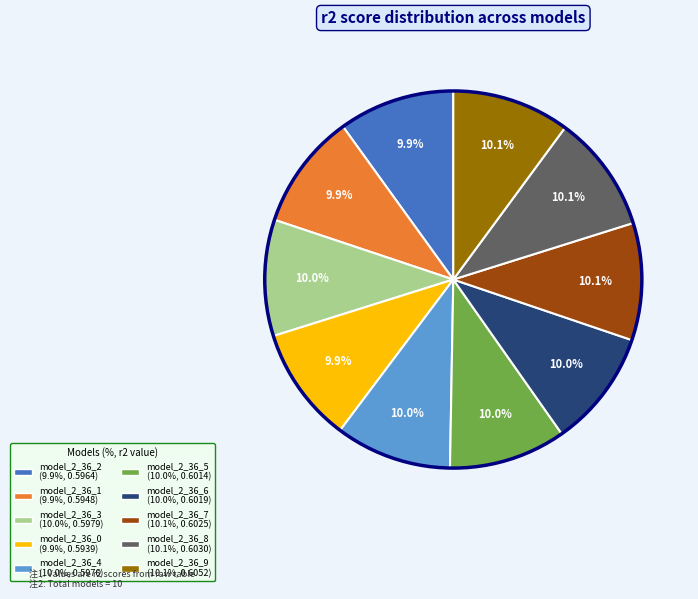

What is the total percentage of model_2_36_8 and model_2_36_2?

20.0%